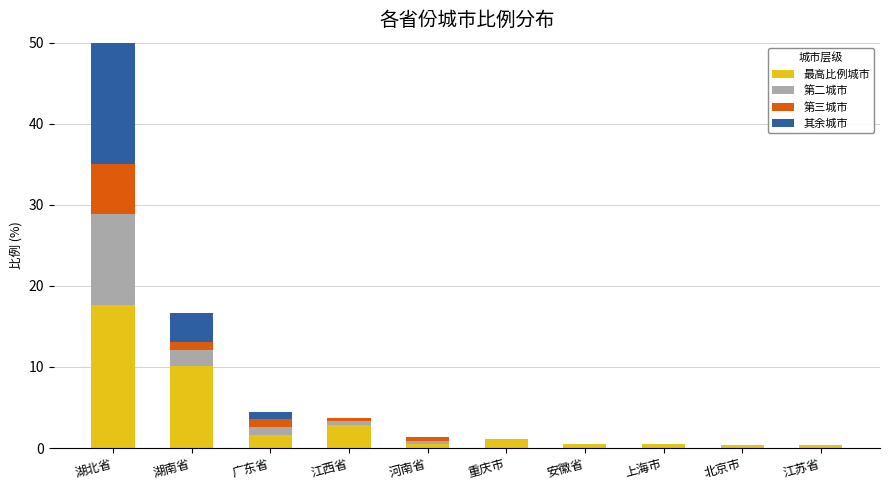

Which series has the largest range (max minus min)?

其余城市